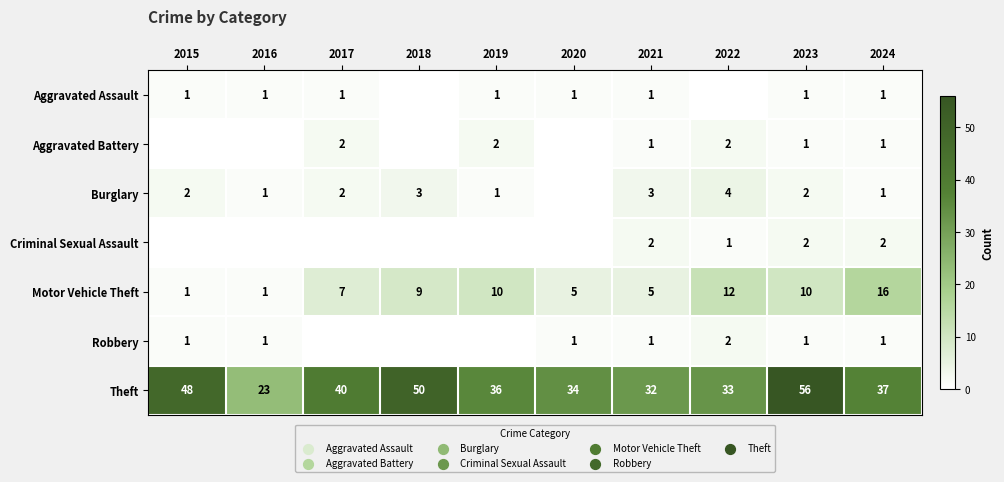

What is the spread (max minus min) of values at 2021?

31